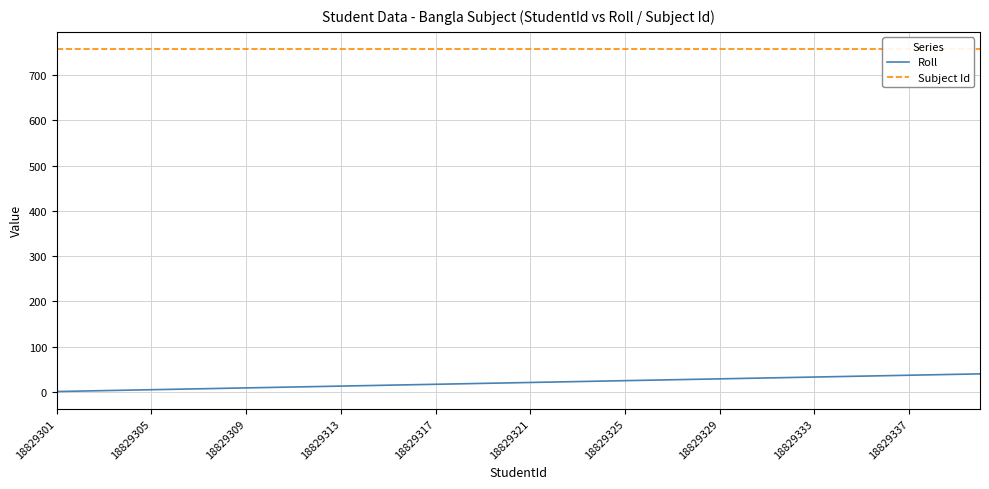

What is the total value across all series at 26?

785